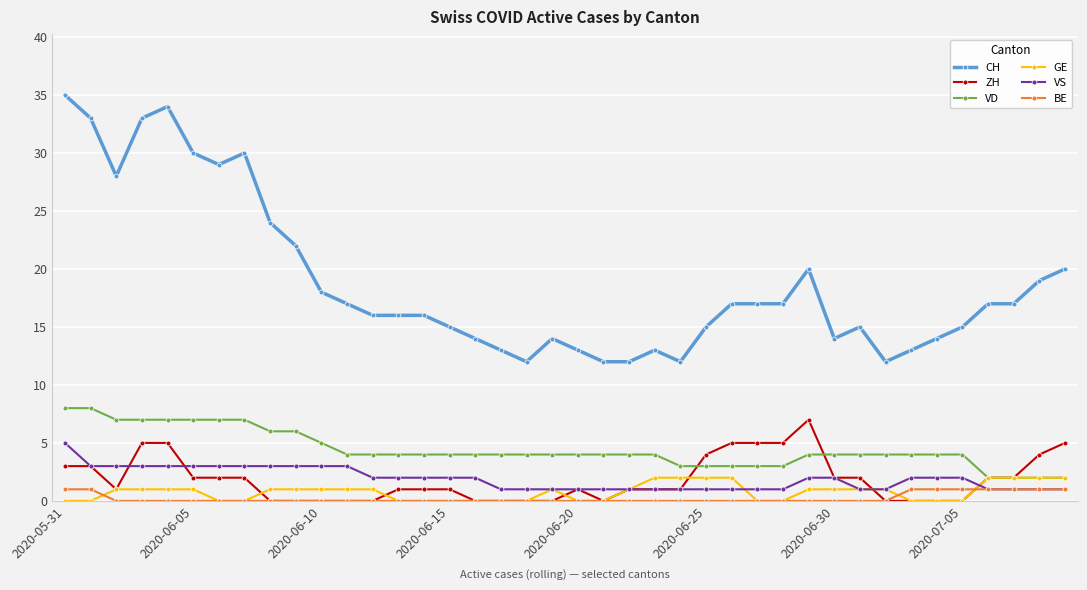

What is the maximum value shown in the chart?

35